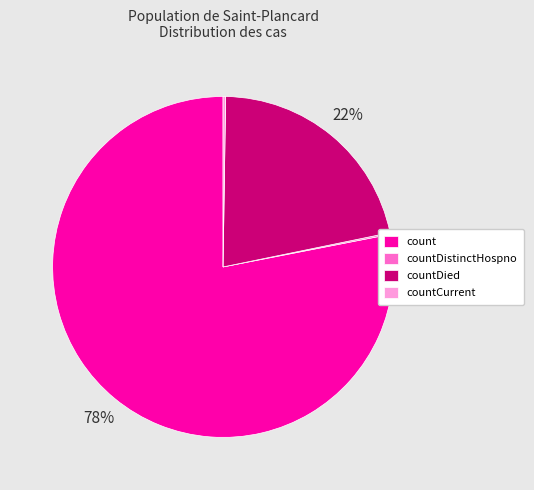

Does countDied account for over 50% of the chart?

No